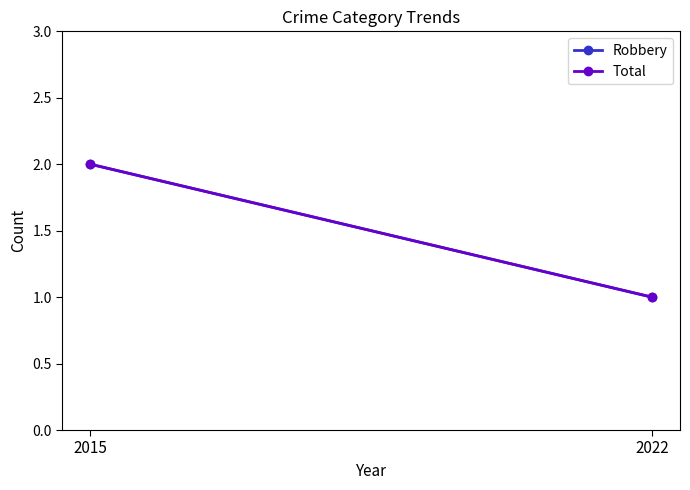

Reading right to left, transcribe all the data shown in this chart.

Robbery: 2022=1	2015=2
Total: 2022=1	2015=2